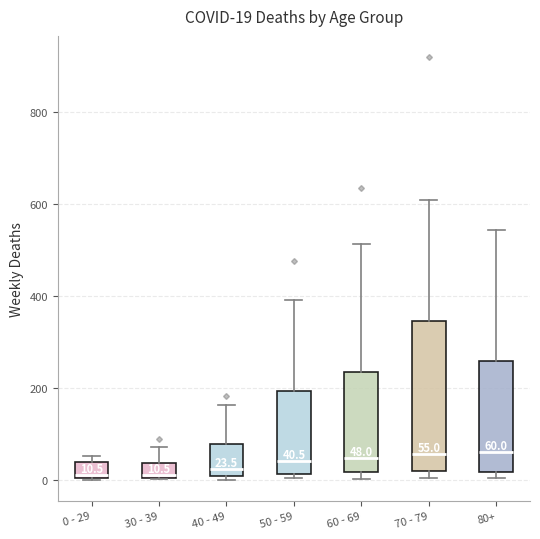

Comparing the boxes themselves (not the whiskers), which one is the tallest?

70 - 79